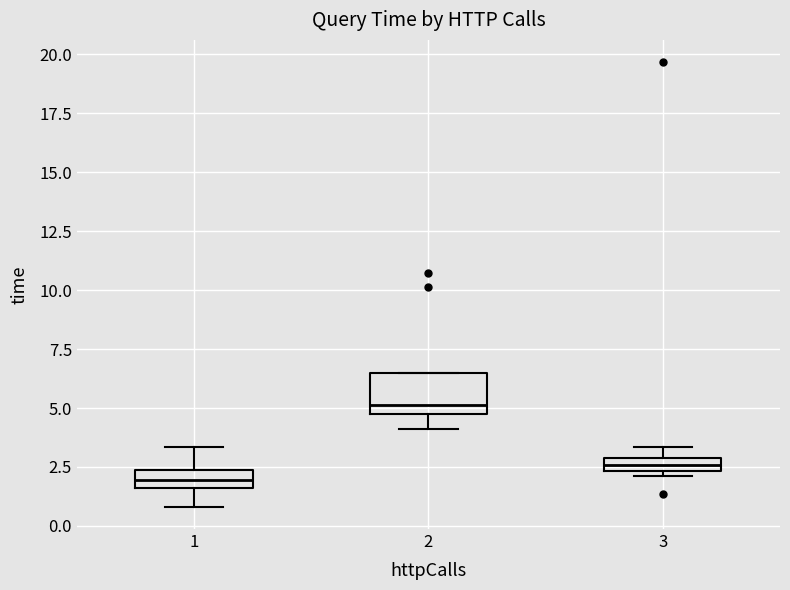

Where is the lower edge of the box at x = 1 on the y-axis? The values are not printed on the chart, so give them approximately, as read against the axis.

1.5